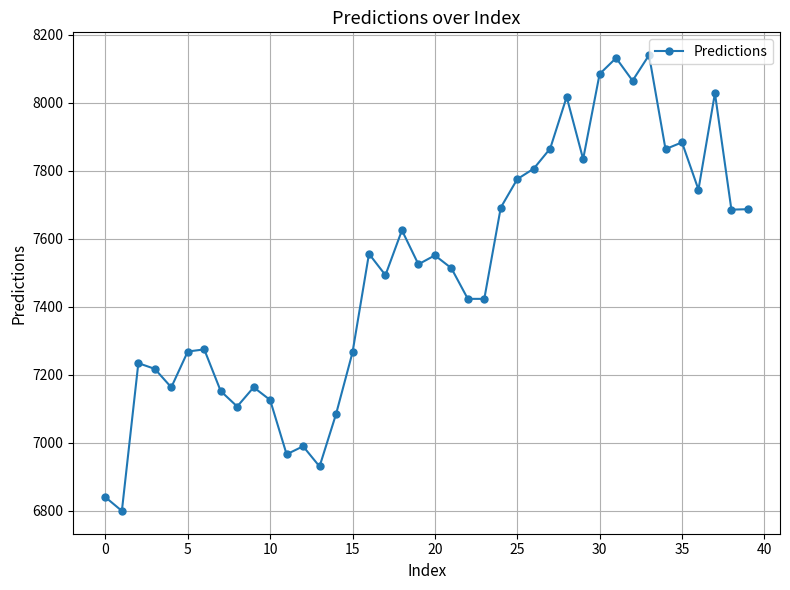

What is the value of the 24th point from the left?

7423.7